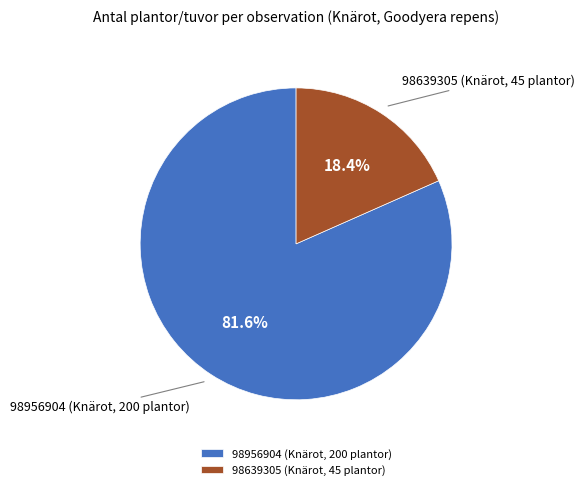

To the nearest percent, what is the difference between the largest and smallest slice percentages?

63%